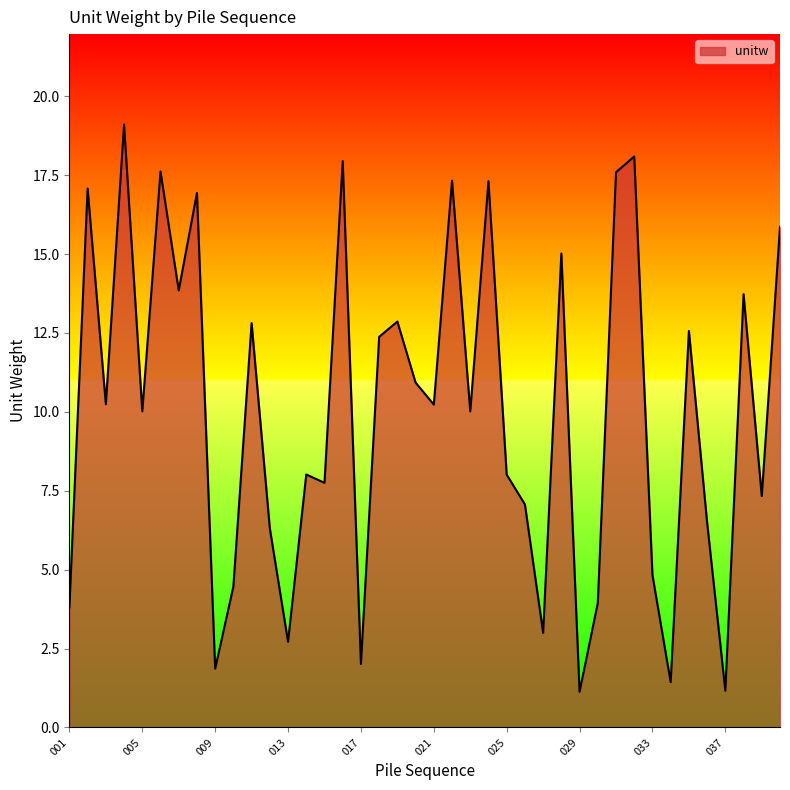

What is the minimum value shown in the chart?

1.1